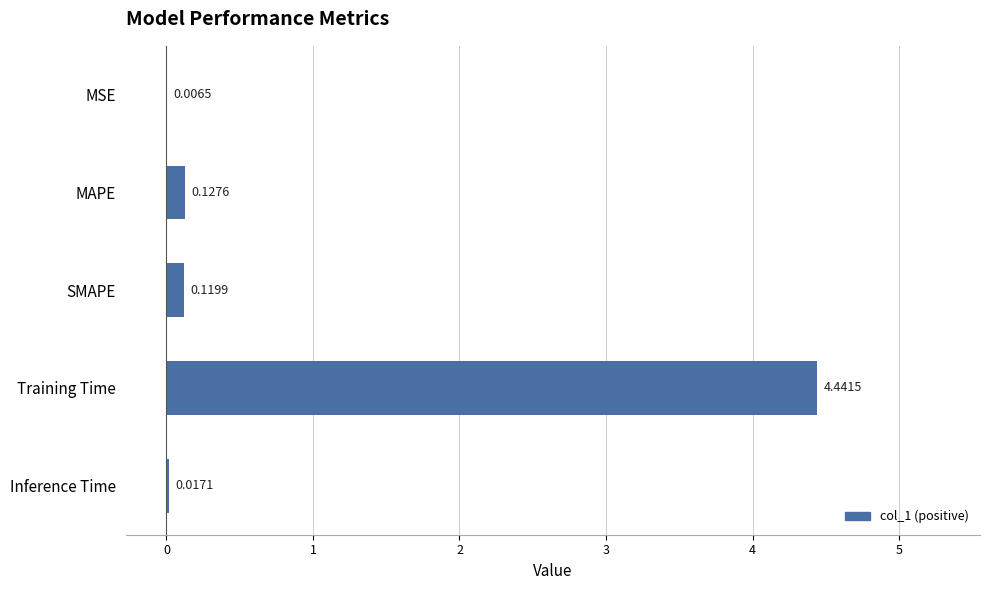

Where is the data nearest to the value 2?

MAPE